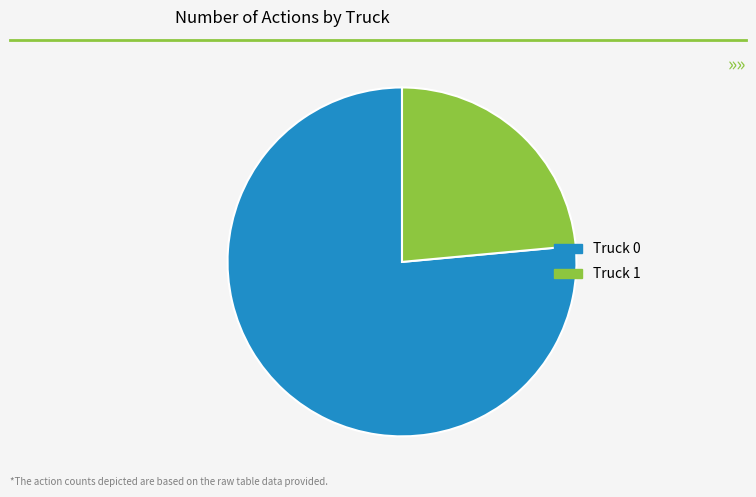

Rank the categories by value from lowest to highest.

Truck 1, Truck 0